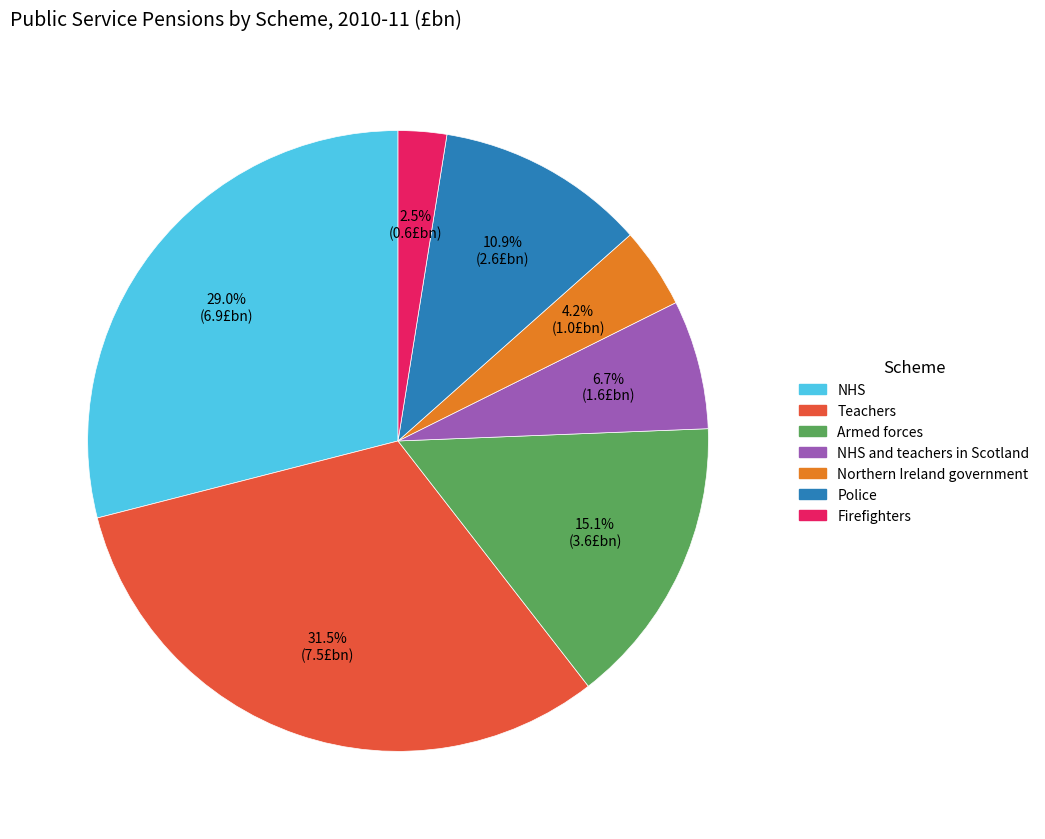

The Police slice represents 6% of the pie. True or false?

False